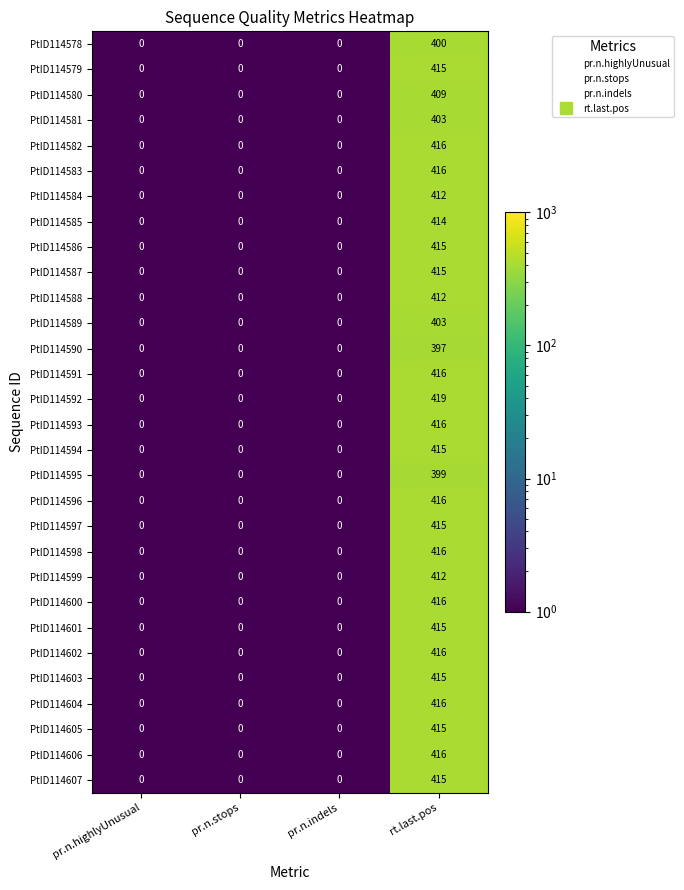

What is the smallest value displayed?

0